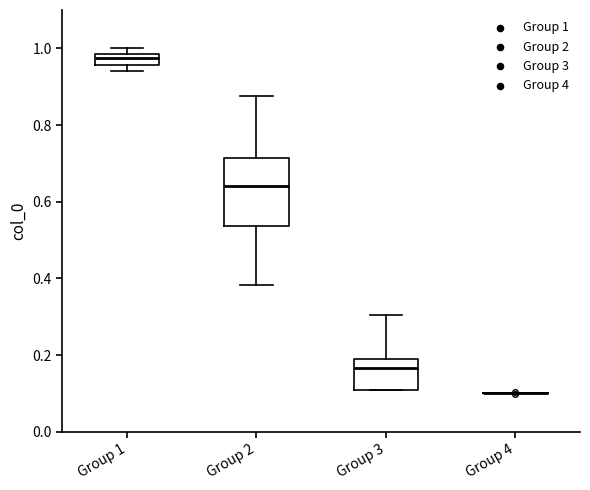

Which box is the tallest, from its lower edge to its upper edge?

Group 2